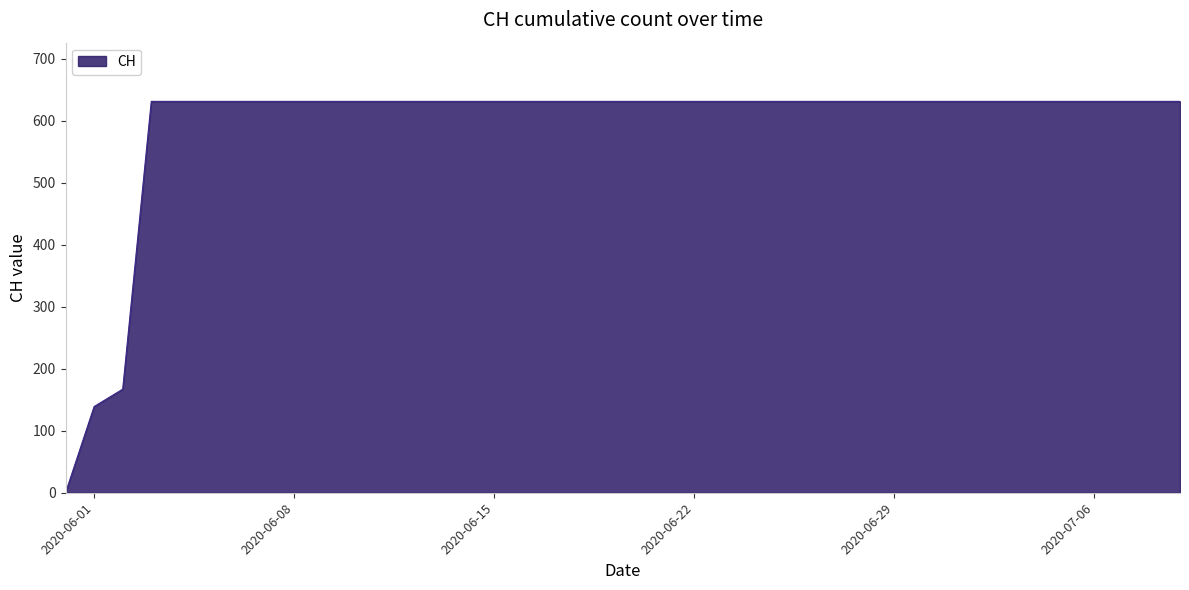

Does the chart display data point markers on the line(s)?

No